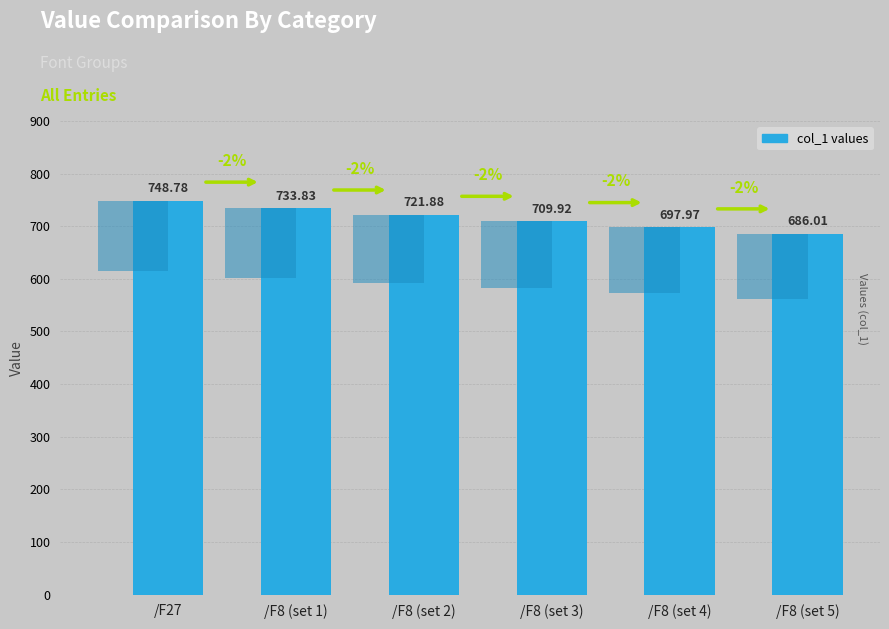

What is the value of the 4th bar from the left?

709.9